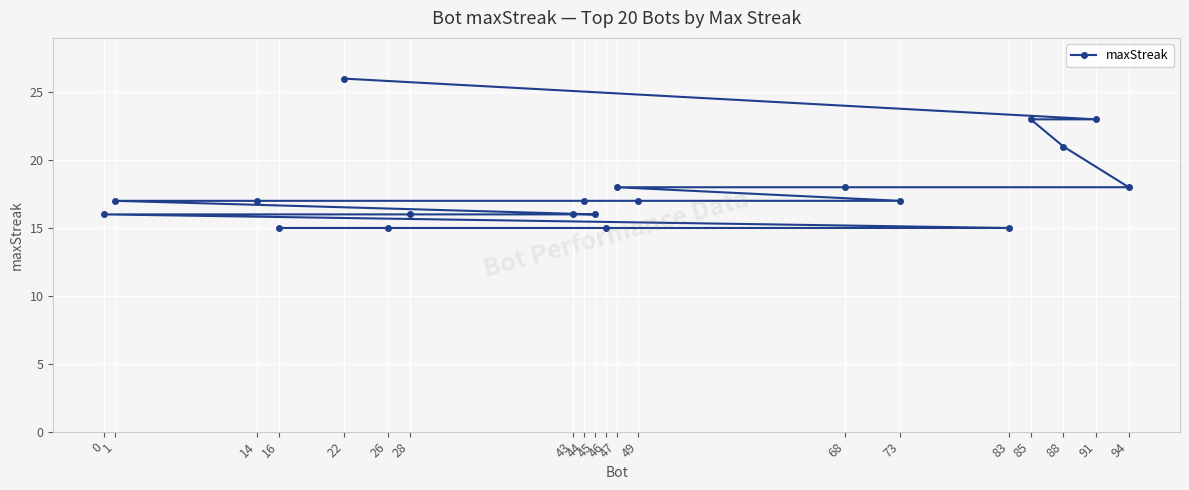

Count the number of data series in this chart.

1